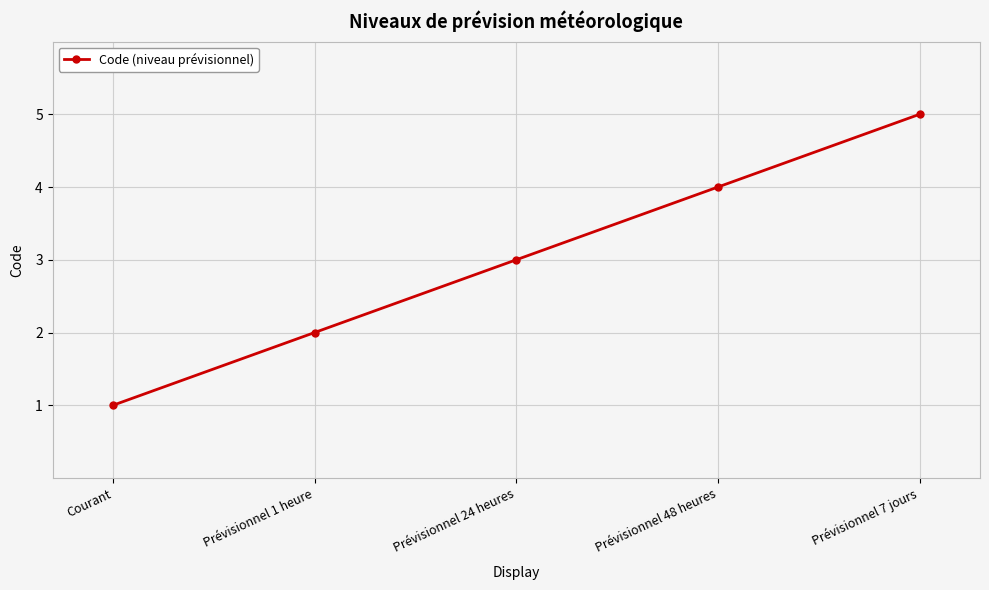

The chart shows a value of 1 at Prévisionnel 1 heure. True or false?

False